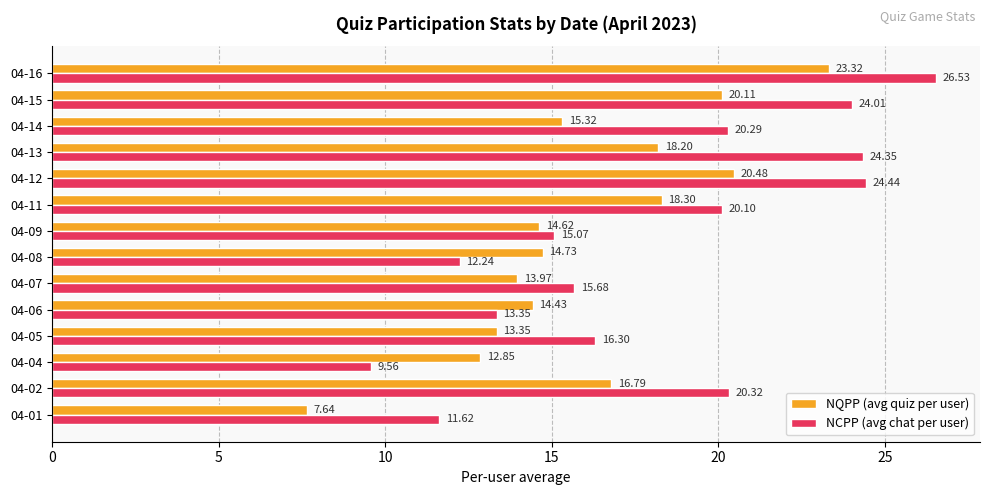

At 04-09, list the series in order from largest to smallest.

NCPP (avg chat per user), NQPP (avg quiz per user)